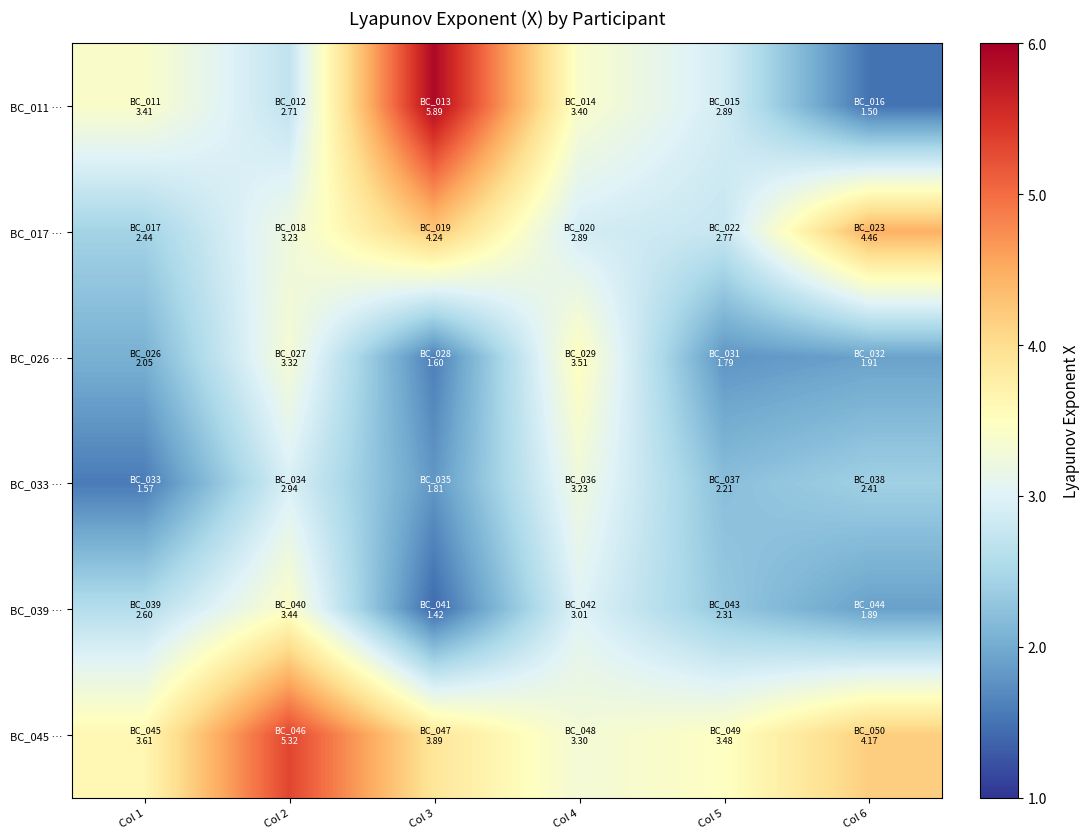

Rank the series by their maximum value, from highest to lowest.

BC_011 …, BC_045 …, BC_017 …, BC_026 …, BC_039 …, BC_033 …